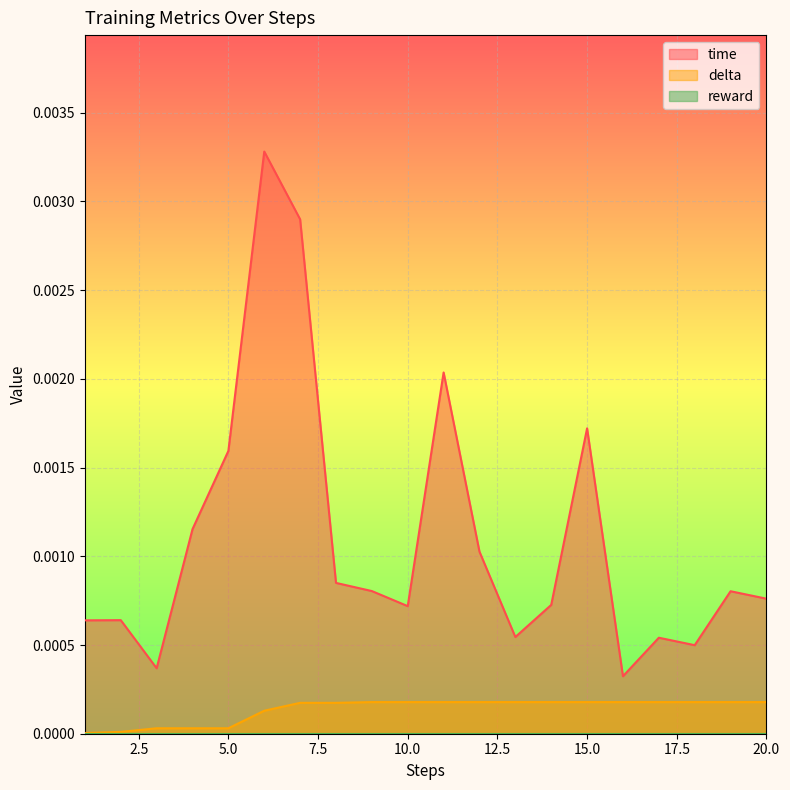

Rank the categories by delta value from highest to lowest.

9, 10, 11, 12, 13, 14, 15, 16, 17, 18, 19, 20, 7, 8, 6, 3, 4, 5, 2, 1